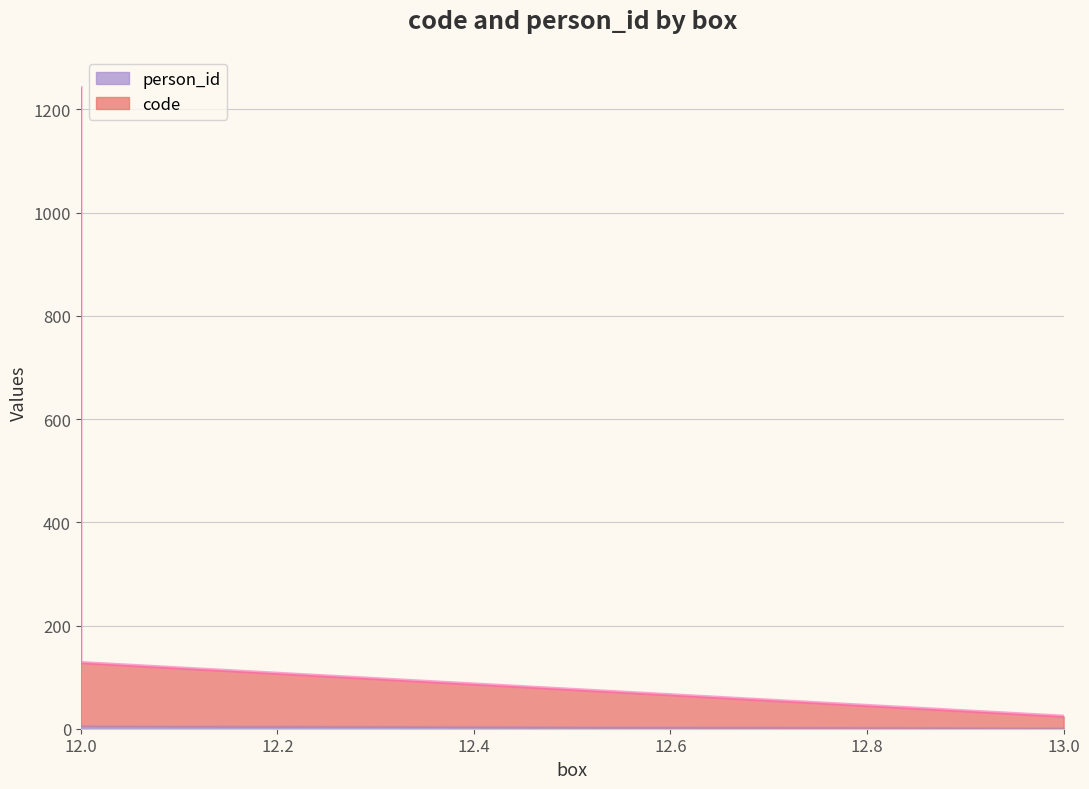

Reading left to right, what are all the values shown in this chart?

code: 1242	128	24
person_id: 8	5	1